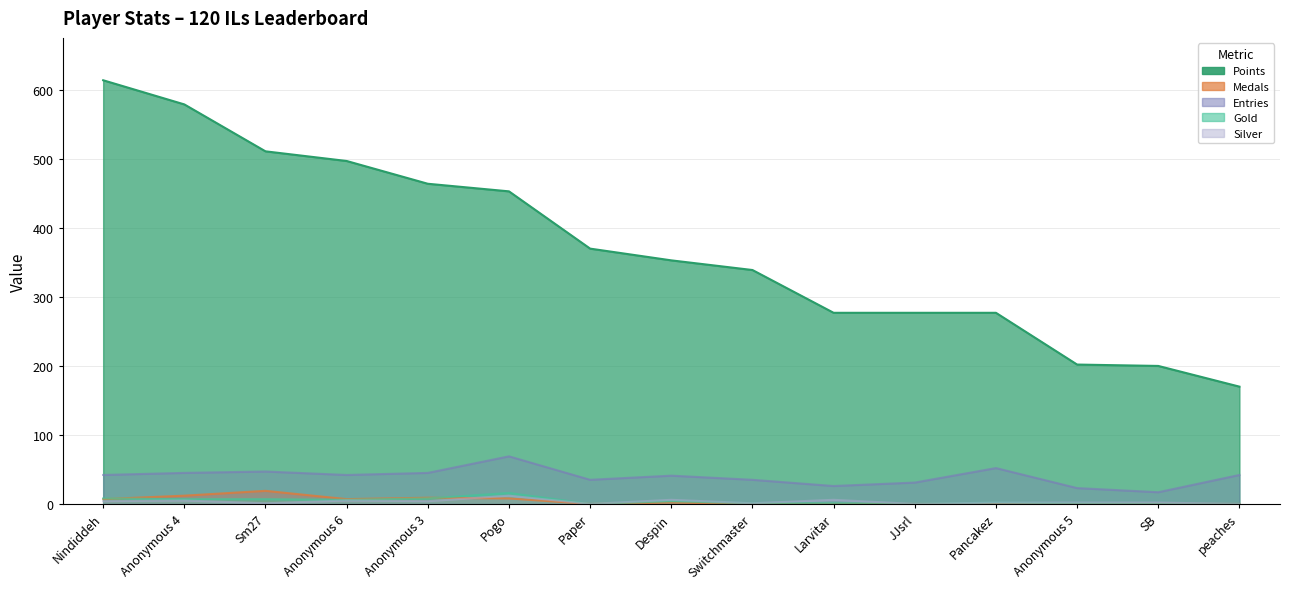

What is the average value of the Points series?

372